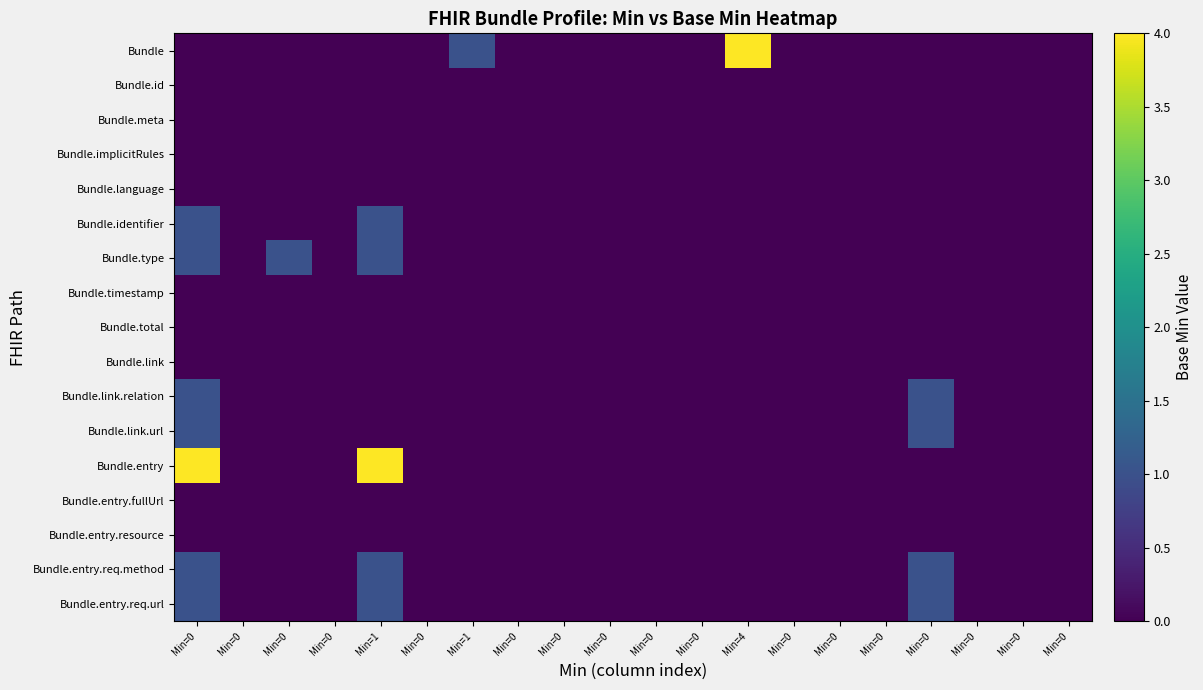

Reading left to right, list all the values displayed in this chart.

Bundle: Min=0=0	Min=0=0	Min=0=0	Min=0=0	Min=1=0	Min=0=0	Min=1=1	Min=0=0	Min=0=0	Min=0=0	Min=0=0	Min=0=0	Min=4=4	Min=0=0	Min=0=0	Min=0=0	Min=0=0	Min=0=0	Min=0=0	Min=0=0
Bundle.id: Min=0=0	Min=0=0	Min=0=0	Min=0=0	Min=1=0	Min=0=0	Min=1=0	Min=0=0	Min=0=0	Min=0=0	Min=0=0	Min=0=0	Min=4=0	Min=0=0	Min=0=0	Min=0=0	Min=0=0	Min=0=0	Min=0=0	Min=0=0
Bundle.meta: Min=0=0	Min=0=0	Min=0=0	Min=0=0	Min=1=0	Min=0=0	Min=1=0	Min=0=0	Min=0=0	Min=0=0	Min=0=0	Min=0=0	Min=4=0	Min=0=0	Min=0=0	Min=0=0	Min=0=0	Min=0=0	Min=0=0	Min=0=0
Bundle.implicitRules: Min=0=0	Min=0=0	Min=0=0	Min=0=0	Min=1=0	Min=0=0	Min=1=0	Min=0=0	Min=0=0	Min=0=0	Min=0=0	Min=0=0	Min=4=0	Min=0=0	Min=0=0	Min=0=0	Min=0=0	Min=0=0	Min=0=0	Min=0=0
Bundle.language: Min=0=0	Min=0=0	Min=0=0	Min=0=0	Min=1=0	Min=0=0	Min=1=0	Min=0=0	Min=0=0	Min=0=0	Min=0=0	Min=0=0	Min=4=0	Min=0=0	Min=0=0	Min=0=0	Min=0=0	Min=0=0	Min=0=0	Min=0=0
Bundle.identifier: Min=0=1	Min=0=0	Min=0=0	Min=0=0	Min=1=1	Min=0=0	Min=1=0	Min=0=0	Min=0=0	Min=0=0	Min=0=0	Min=0=0	Min=4=0	Min=0=0	Min=0=0	Min=0=0	Min=0=0	Min=0=0	Min=0=0	Min=0=0
Bundle.type: Min=0=1	Min=0=0	Min=0=1	Min=0=0	Min=1=1	Min=0=0	Min=1=0	Min=0=0	Min=0=0	Min=0=0	Min=0=0	Min=0=0	Min=4=0	Min=0=0	Min=0=0	Min=0=0	Min=0=0	Min=0=0	Min=0=0	Min=0=0
Bundle.timestamp: Min=0=0	Min=0=0	Min=0=0	Min=0=0	Min=1=0	Min=0=0	Min=1=0	Min=0=0	Min=0=0	Min=0=0	Min=0=0	Min=0=0	Min=4=0	Min=0=0	Min=0=0	Min=0=0	Min=0=0	Min=0=0	Min=0=0	Min=0=0
Bundle.total: Min=0=0	Min=0=0	Min=0=0	Min=0=0	Min=1=0	Min=0=0	Min=1=0	Min=0=0	Min=0=0	Min=0=0	Min=0=0	Min=0=0	Min=4=0	Min=0=0	Min=0=0	Min=0=0	Min=0=0	Min=0=0	Min=0=0	Min=0=0
Bundle.link: Min=0=0	Min=0=0	Min=0=0	Min=0=0	Min=1=0	Min=0=0	Min=1=0	Min=0=0	Min=0=0	Min=0=0	Min=0=0	Min=0=0	Min=4=0	Min=0=0	Min=0=0	Min=0=0	Min=0=0	Min=0=0	Min=0=0	Min=0=0
Bundle.link.relation: Min=0=1	Min=0=0	Min=0=0	Min=0=0	Min=1=0	Min=0=0	Min=1=0	Min=0=0	Min=0=0	Min=0=0	Min=0=0	Min=0=0	Min=4=0	Min=0=0	Min=0=0	Min=0=0	Min=0=1	Min=0=0	Min=0=0	Min=0=0
Bundle.link.url: Min=0=1	Min=0=0	Min=0=0	Min=0=0	Min=1=0	Min=0=0	Min=1=0	Min=0=0	Min=0=0	Min=0=0	Min=0=0	Min=0=0	Min=4=0	Min=0=0	Min=0=0	Min=0=0	Min=0=1	Min=0=0	Min=0=0	Min=0=0
Bundle.entry: Min=0=4	Min=0=0	Min=0=0	Min=0=0	Min=1=4	Min=0=0	Min=1=0	Min=0=0	Min=0=0	Min=0=0	Min=0=0	Min=0=0	Min=4=0	Min=0=0	Min=0=0	Min=0=0	Min=0=0	Min=0=0	Min=0=0	Min=0=0
Bundle.entry.fullUrl: Min=0=0	Min=0=0	Min=0=0	Min=0=0	Min=1=0	Min=0=0	Min=1=0	Min=0=0	Min=0=0	Min=0=0	Min=0=0	Min=0=0	Min=4=0	Min=0=0	Min=0=0	Min=0=0	Min=0=0	Min=0=0	Min=0=0	Min=0=0
Bundle.entry.resource: Min=0=0	Min=0=0	Min=0=0	Min=0=0	Min=1=0	Min=0=0	Min=1=0	Min=0=0	Min=0=0	Min=0=0	Min=0=0	Min=0=0	Min=4=0	Min=0=0	Min=0=0	Min=0=0	Min=0=0	Min=0=0	Min=0=0	Min=0=0
Bundle.entry.req.method: Min=0=1	Min=0=0	Min=0=0	Min=0=0	Min=1=1	Min=0=0	Min=1=0	Min=0=0	Min=0=0	Min=0=0	Min=0=0	Min=0=0	Min=4=0	Min=0=0	Min=0=0	Min=0=0	Min=0=1	Min=0=0	Min=0=0	Min=0=0
Bundle.entry.req.url: Min=0=1	Min=0=0	Min=0=0	Min=0=0	Min=1=1	Min=0=0	Min=1=0	Min=0=0	Min=0=0	Min=0=0	Min=0=0	Min=0=0	Min=4=0	Min=0=0	Min=0=0	Min=0=0	Min=0=1	Min=0=0	Min=0=0	Min=0=0